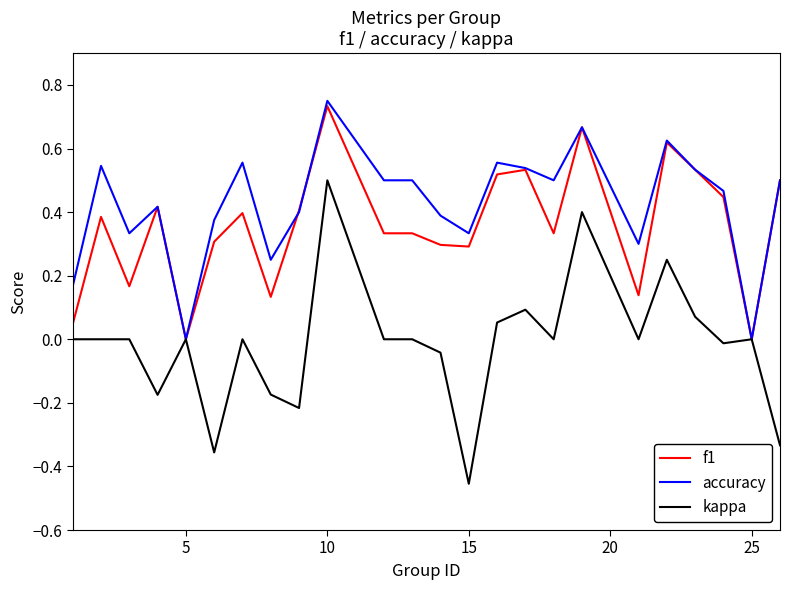

What are all the series names shown in the legend?

f1, accuracy, kappa